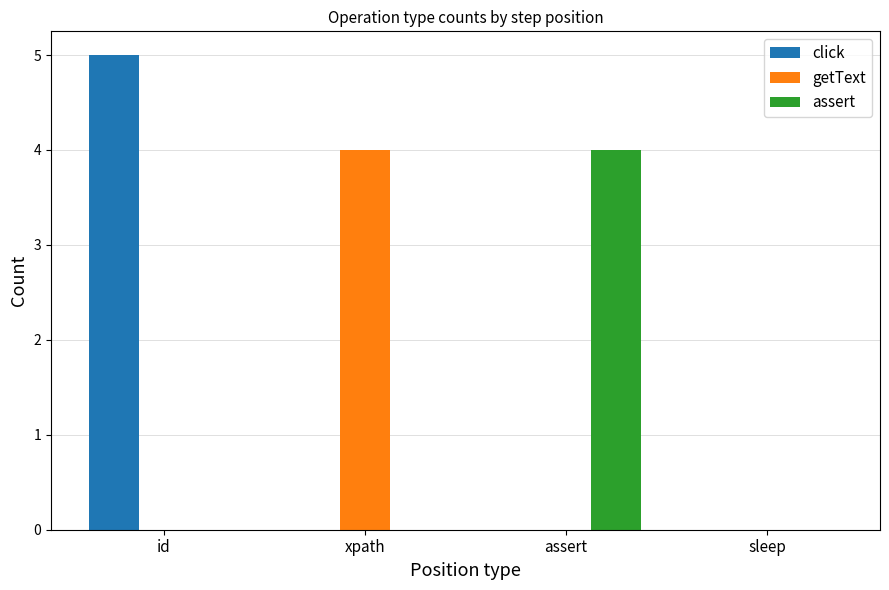

Between id and xpath, which series saw the biggest shift?

click